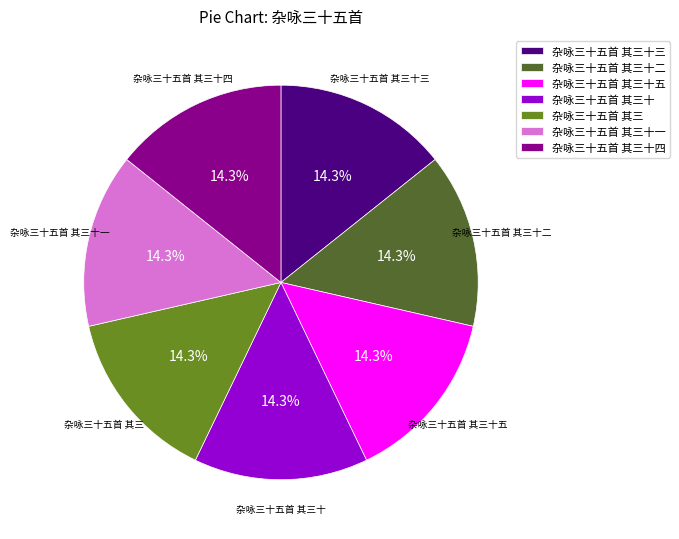

Does 杂咏三十五首 其三十四 represent more than half of the total?

No